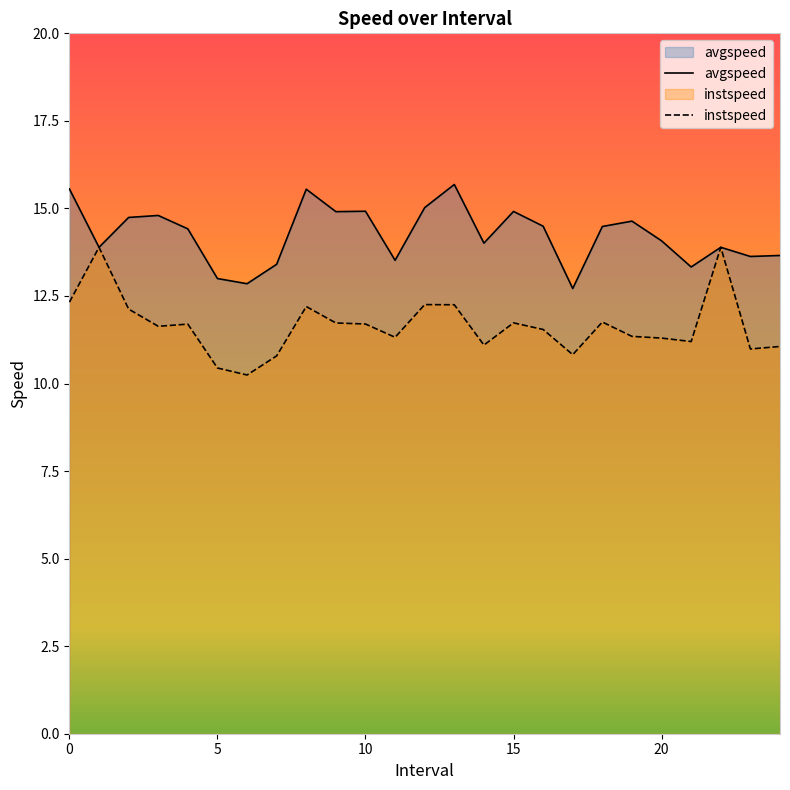

Reading right to left, what are all the values shown in this chart?

avgspeed: 13.7	13.6	13.9	13.3	14.1	14.6	14.5	12.7	14.5	14.9	14.0	15.7	15.0	13.5	14.9	14.9	15.5	13.4	12.8	13.0	14.4	14.8	14.7	13.9	15.6
instspeed: 11.1	11.0	13.9	11.2	11.3	11.3	11.8	10.8	11.5	11.7	11.1	12.2	12.3	11.3	11.7	11.7	12.2	10.8	10.2	10.4	11.7	11.6	12.1	13.9	12.3